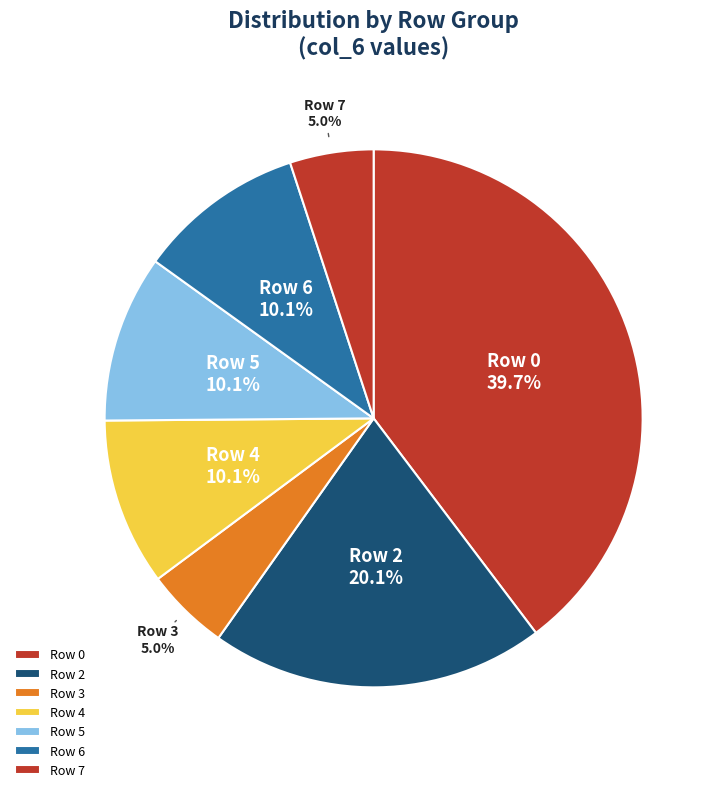

Which category has the biggest portion of the pie?

Row 0